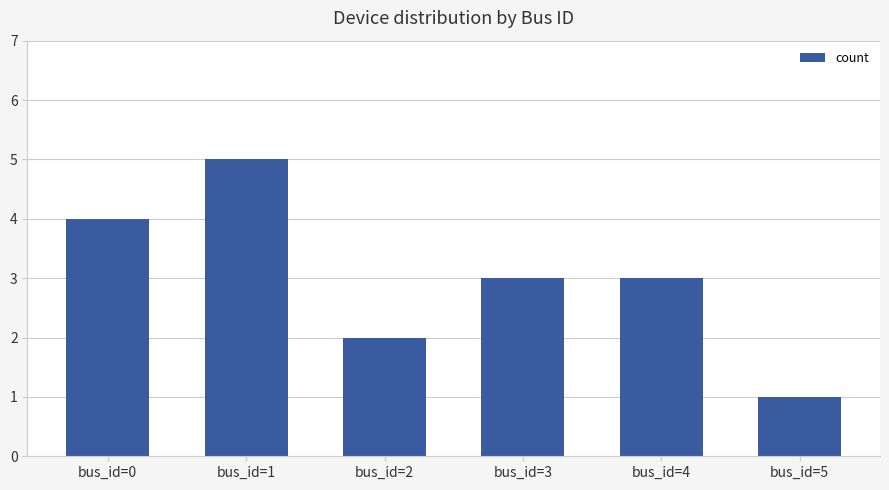

What is the sum of all values?

18